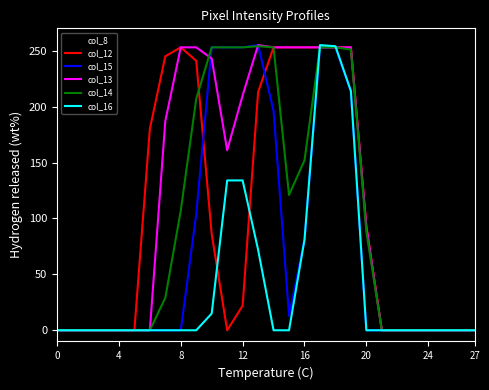

Which series has the largest total across all categories?

col_13